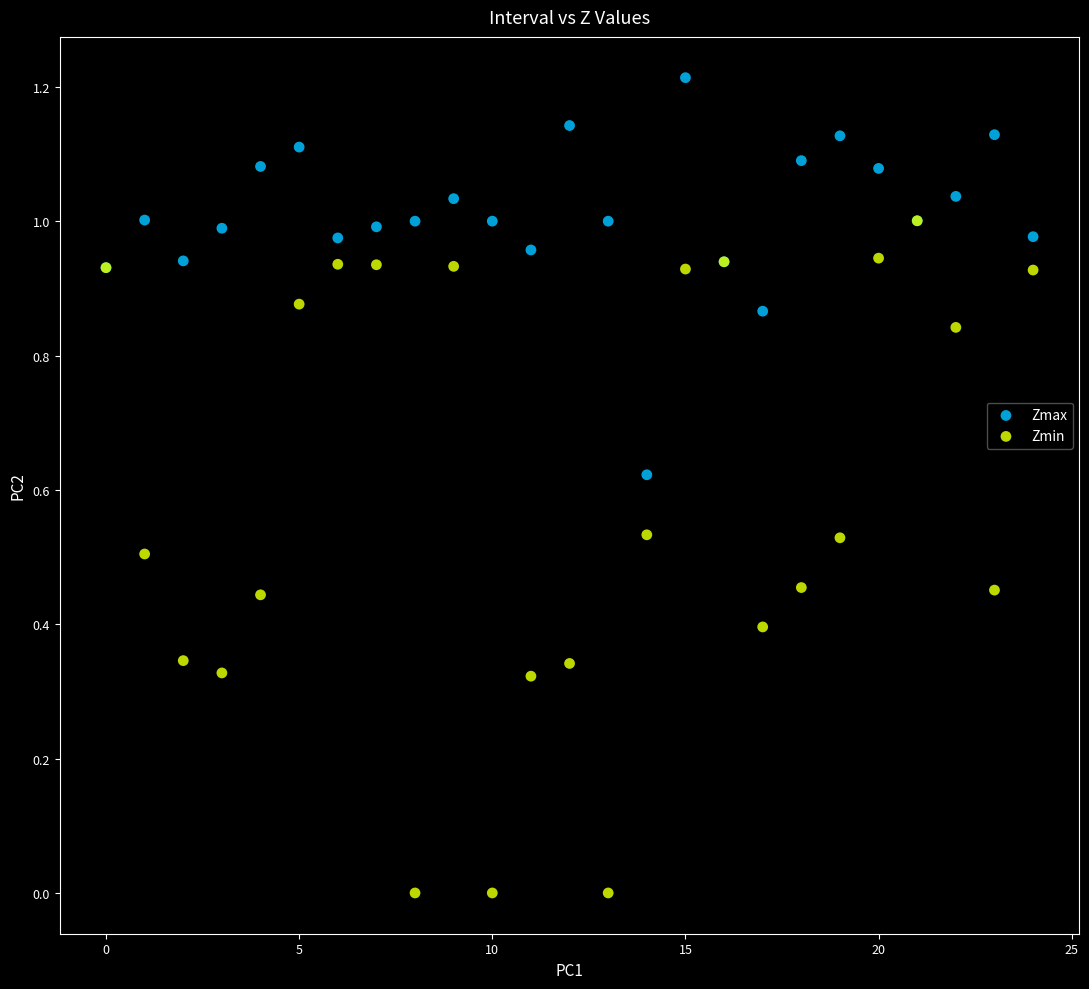

Which series has the widest spread of Y values?

Zmin